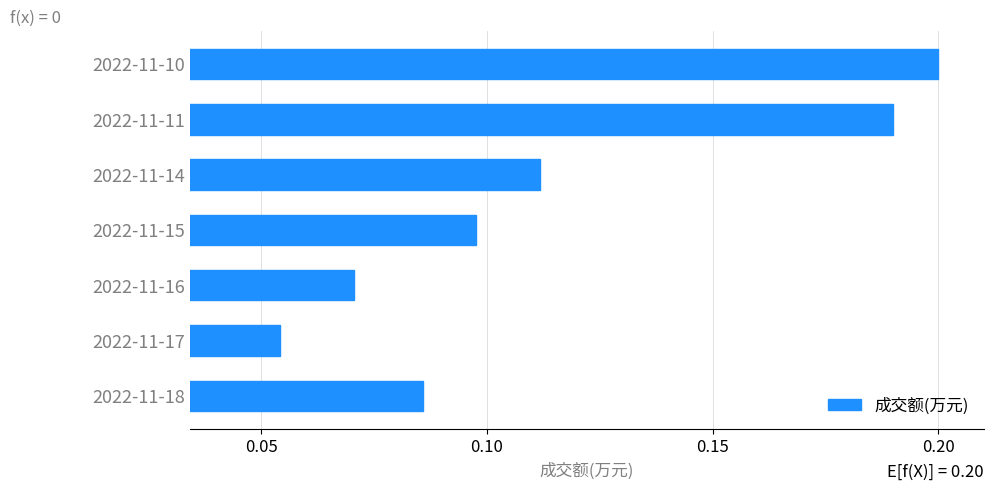

How many bars are there in total?

7